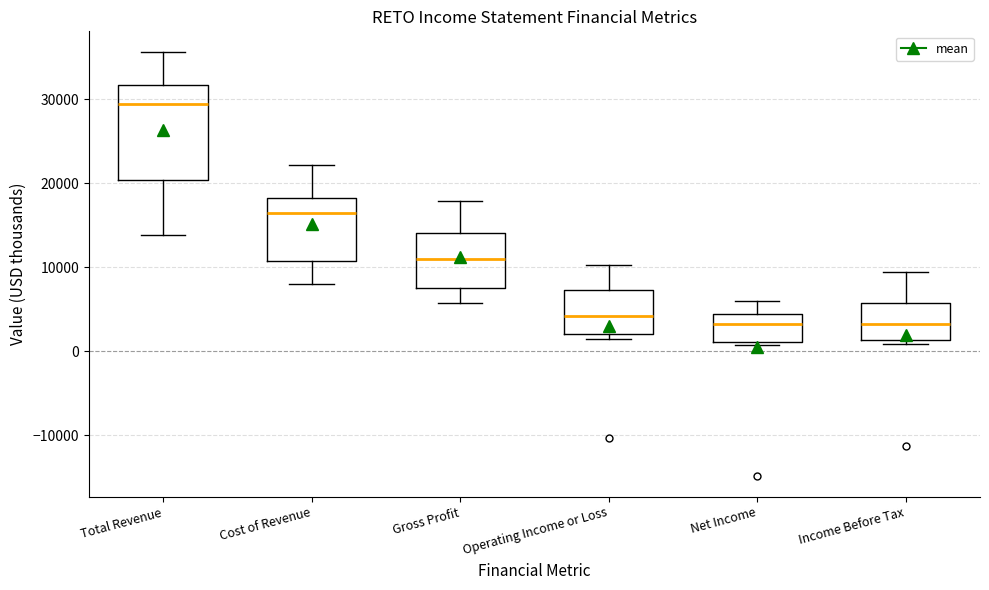

Which box's median line is the highest?

Total Revenue